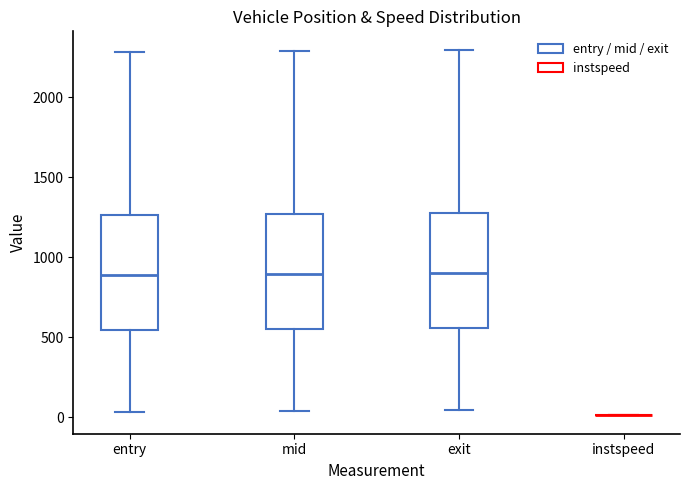

Reading left to right, transcribe this box plot: for each box, give where its median line is, the range the box spans, and where its two whiskers end, as read against the y-axis. The values are not printed on the chart, so give them approximately, as read against the axis.

entry: median 900, box 550 to 1250, whiskers 50 to 2300
mid: median 900, box 550 to 1250, whiskers 50 to 2300
exit: median 900, box 550 to 1300, whiskers 50 to 2300
instspeed: box collapsed to a line at 0, whiskers 0 to 0